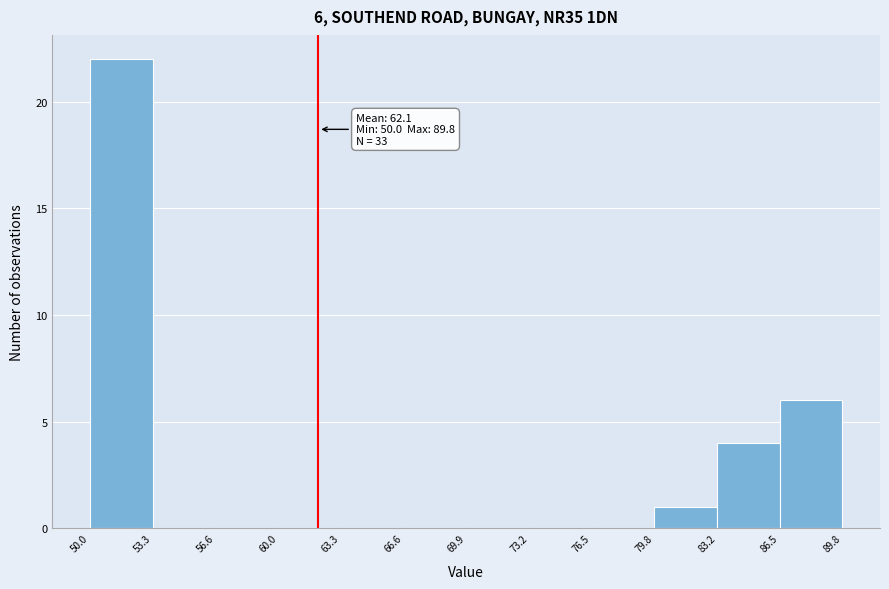

Which range on the x-axis has the tallest bar?

50.0 to 53.3